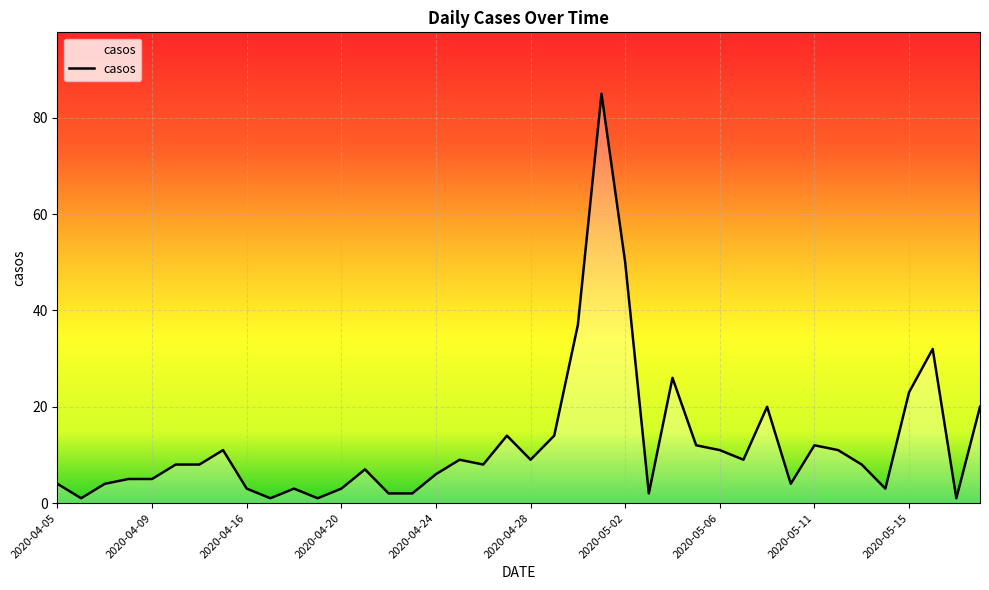

What is the greatest value displayed?

85